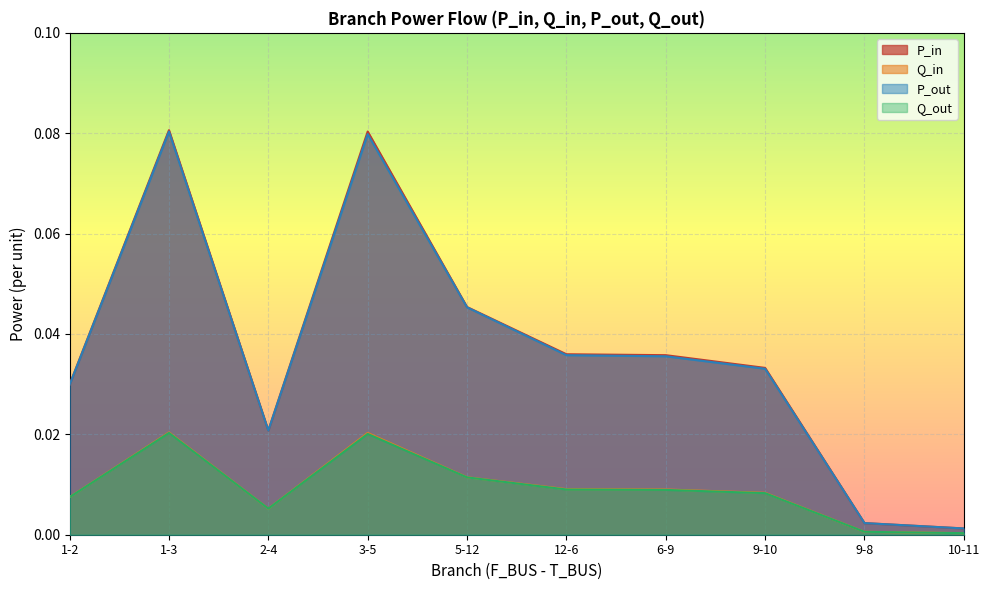

True or false: P_out and Q_in intersect in this chart.

False